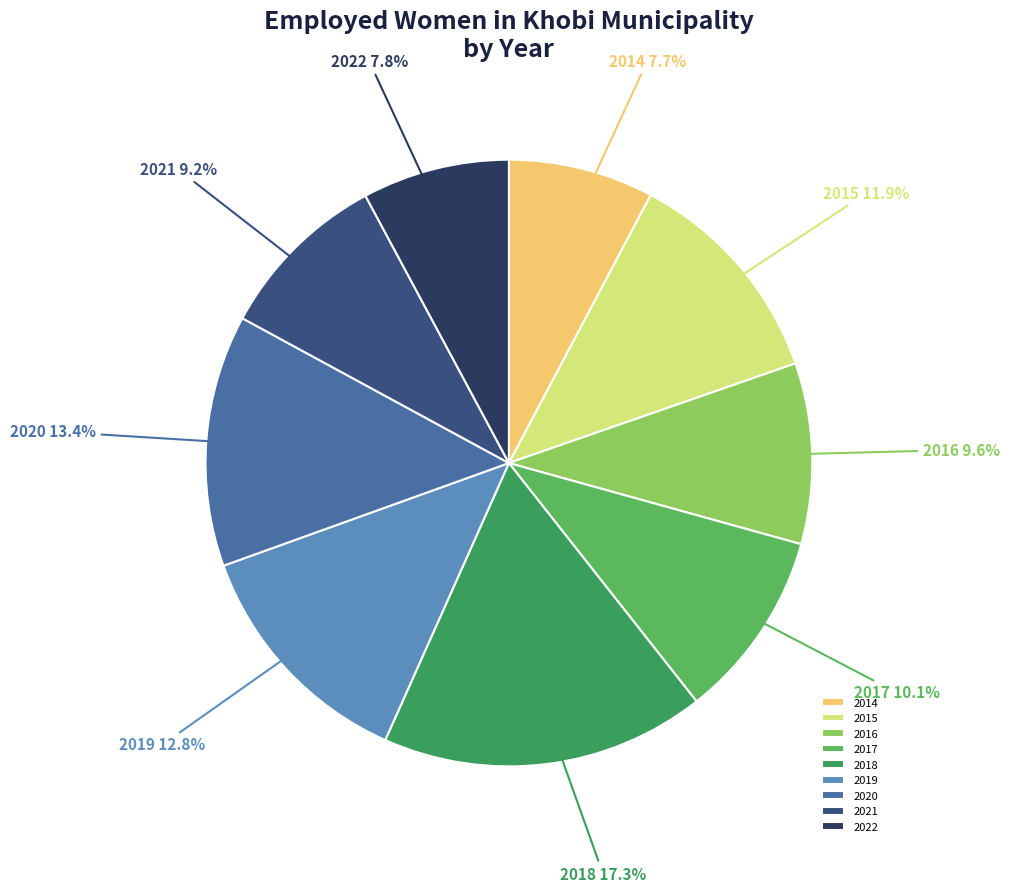

To the nearest percent, what is the average slice percentage?

11%